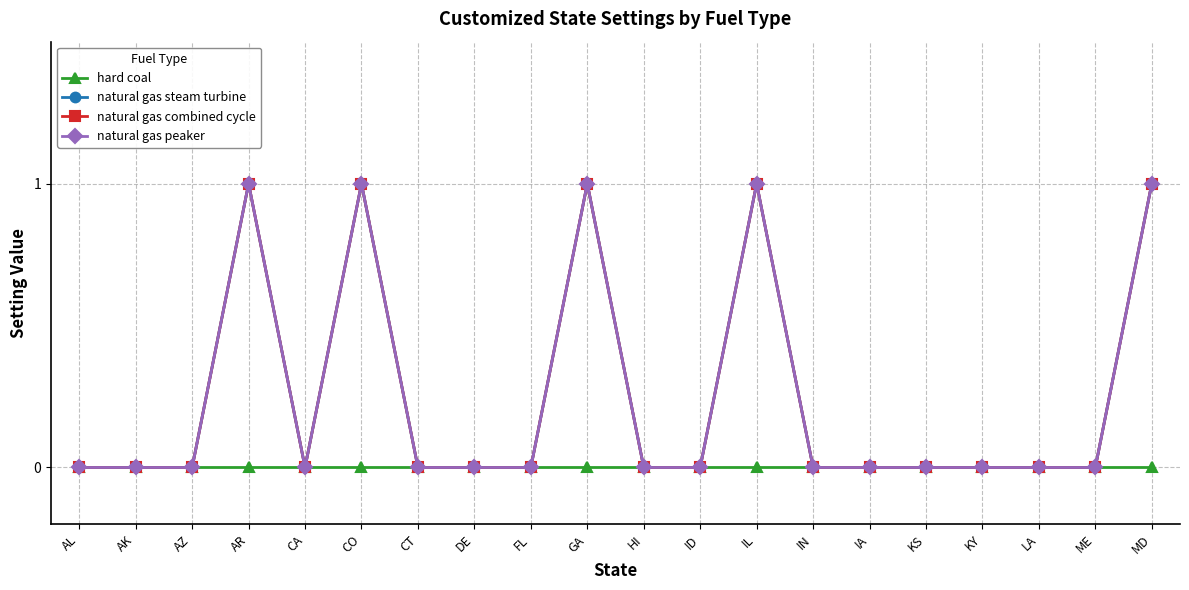

Does the chart have visible grid lines?

Yes